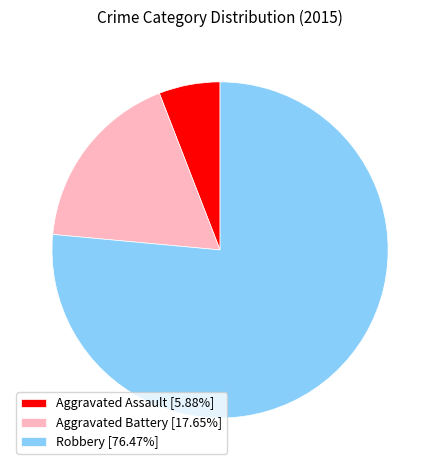

True or false: Robbery accounts for 84% of the total.

False